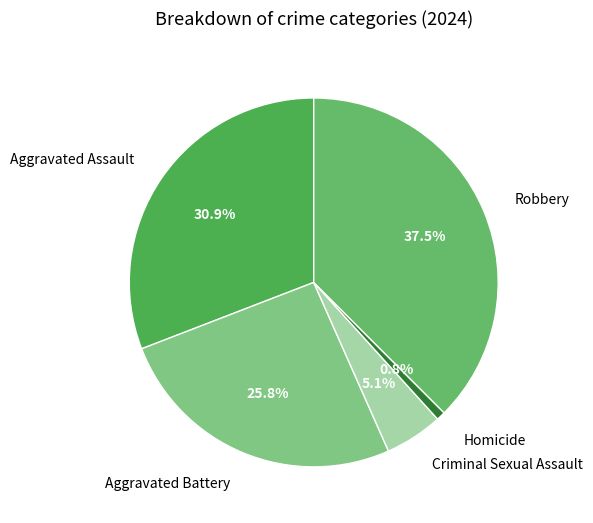

Which slice is the smallest?

Homicide